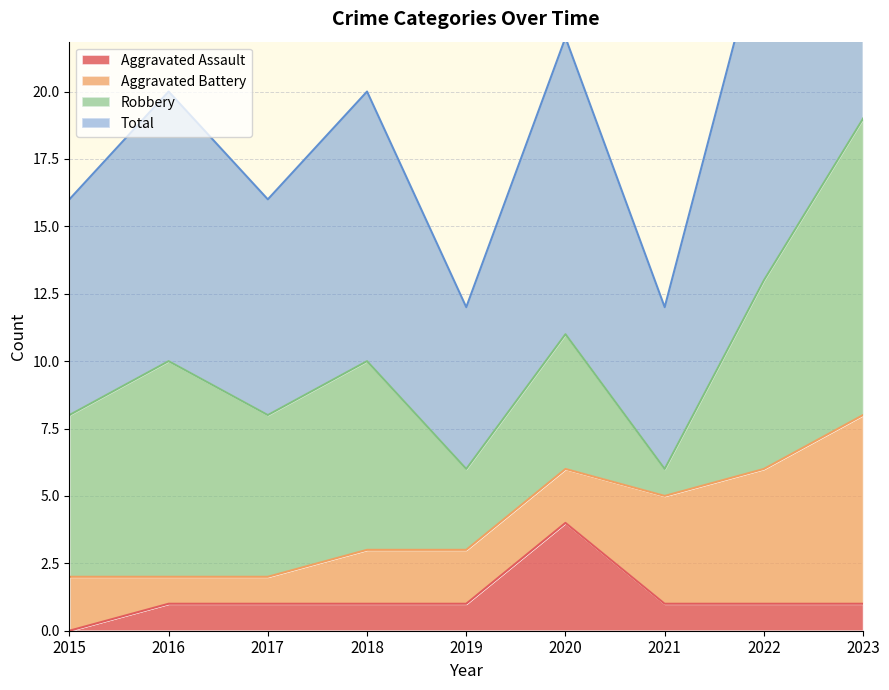

At which label is Total closest to 12?

2020